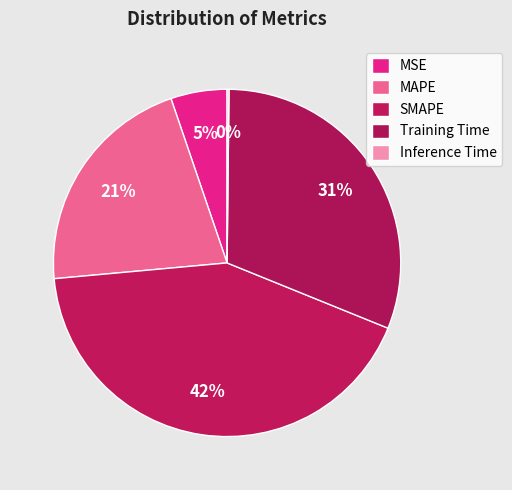

What is the ratio of the value at Training Time to the value at MAPE?

1.5